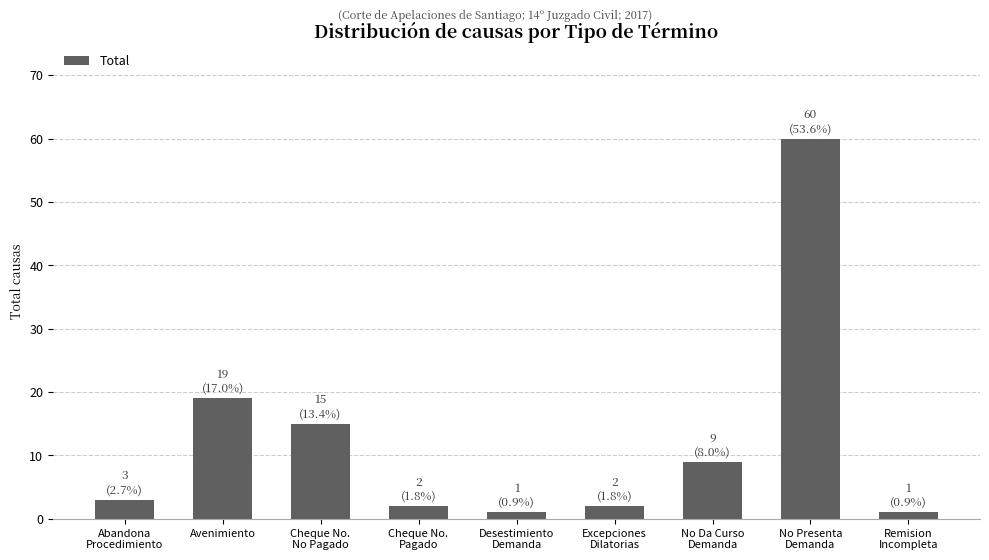

At which label is the value closest to 30?

Avenimiento